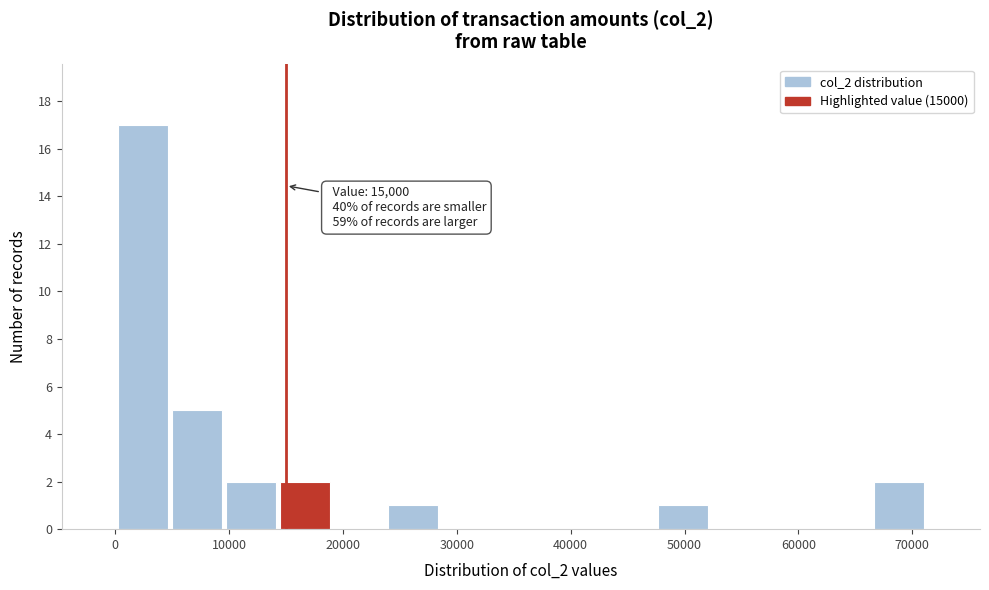

Which range on the x-axis has the tallest bar?

0 to 5000